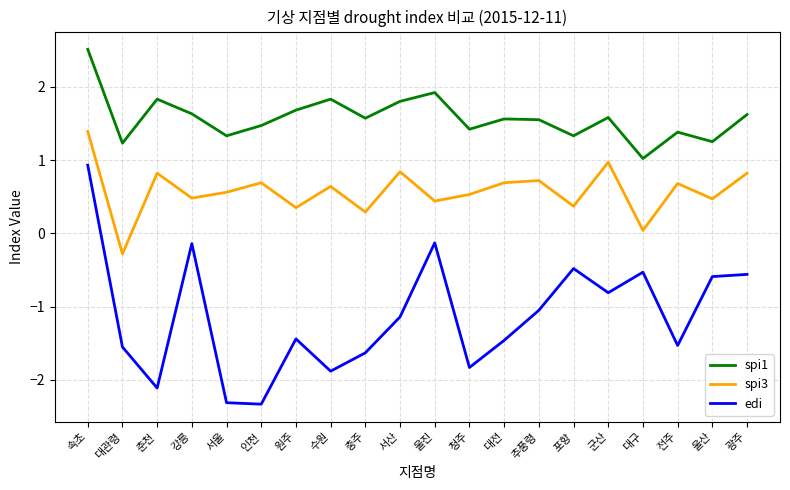

What is the lowest value of the spi1 series?

1.0